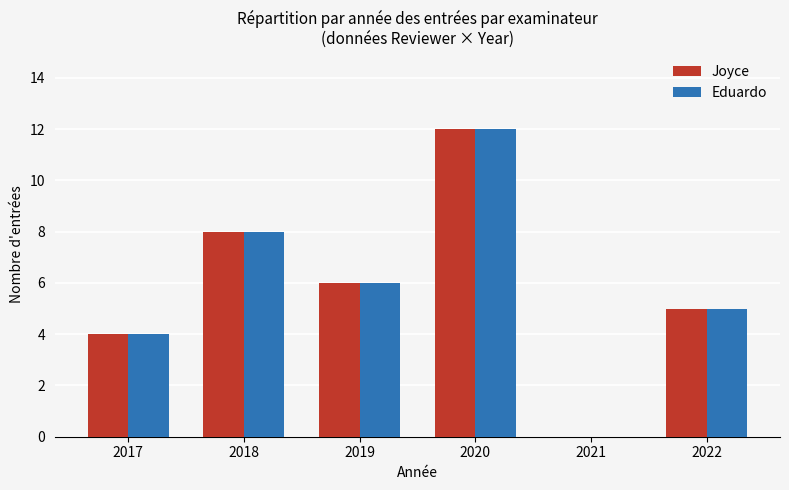

How many groups of bars are there?

6